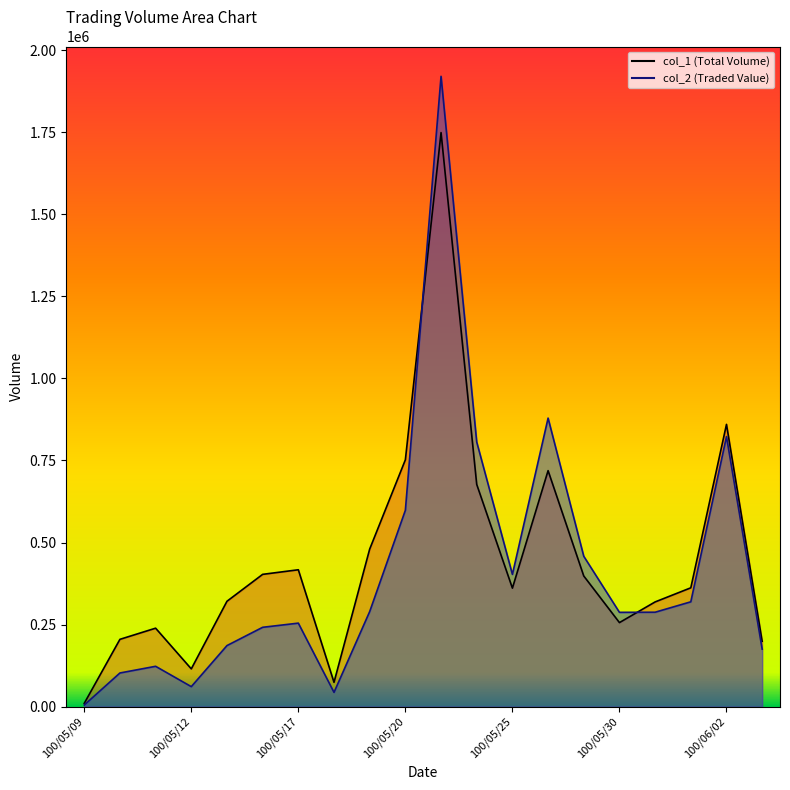

After their last crossing, which series has the higher values: col_2 line or col_1 line?

col_1 line